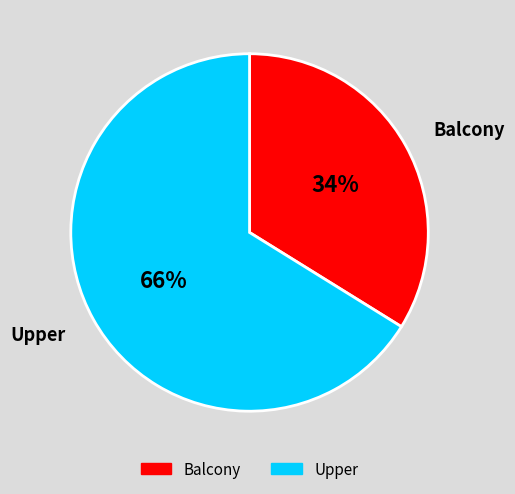

Rank the categories by value from highest to lowest.

Upper, Balcony